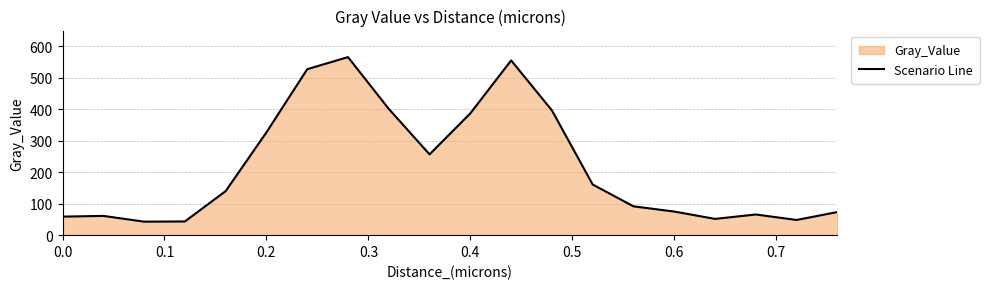

What is the maximum value shown in the chart?

565.6